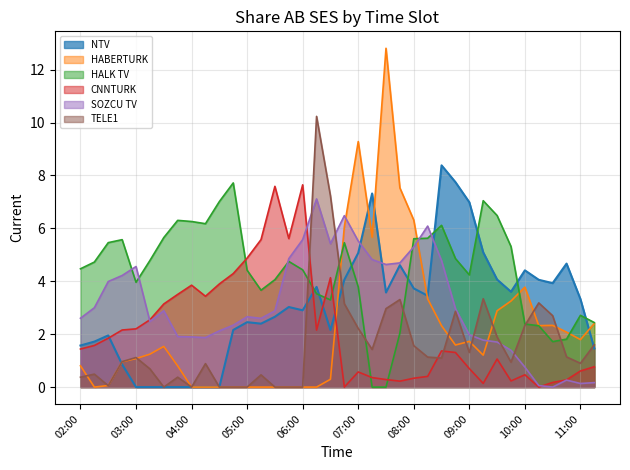

How many times do CNNTURK and HALK TV cross each other?

6